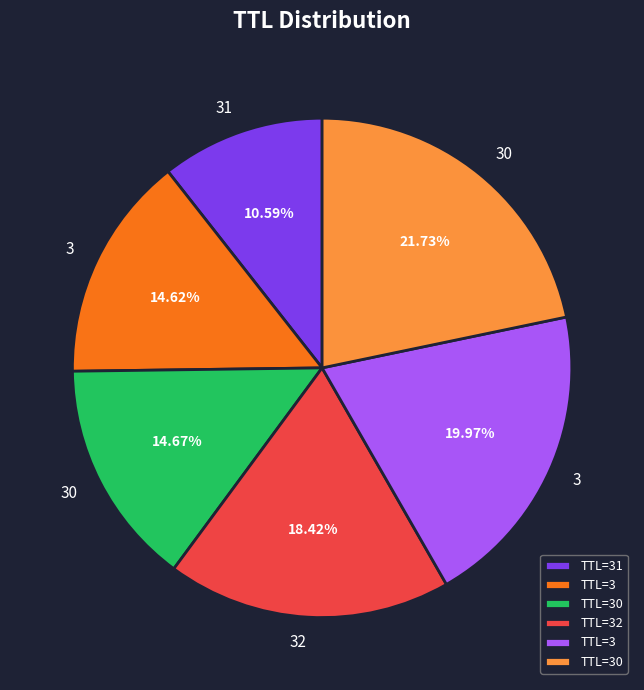

Does any single category account for the majority?

No